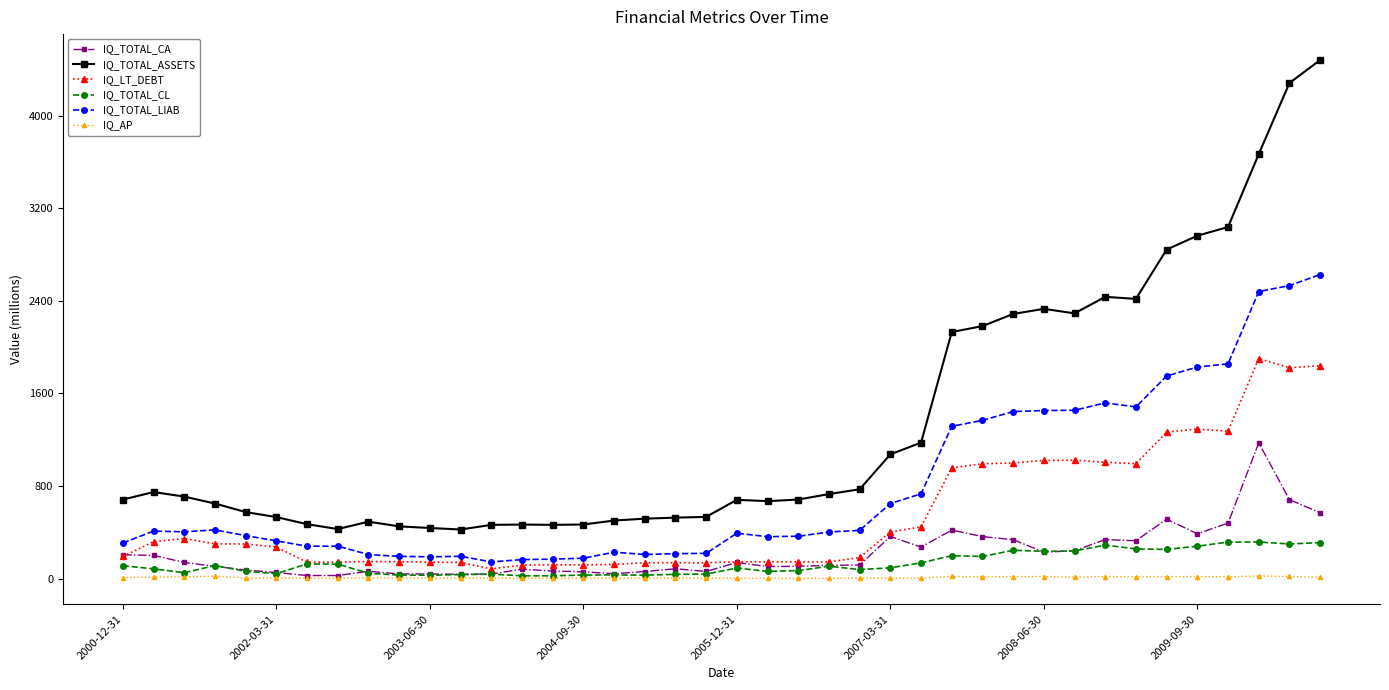

What is the highest value of the IQ_TOTAL_CL series?

316.1